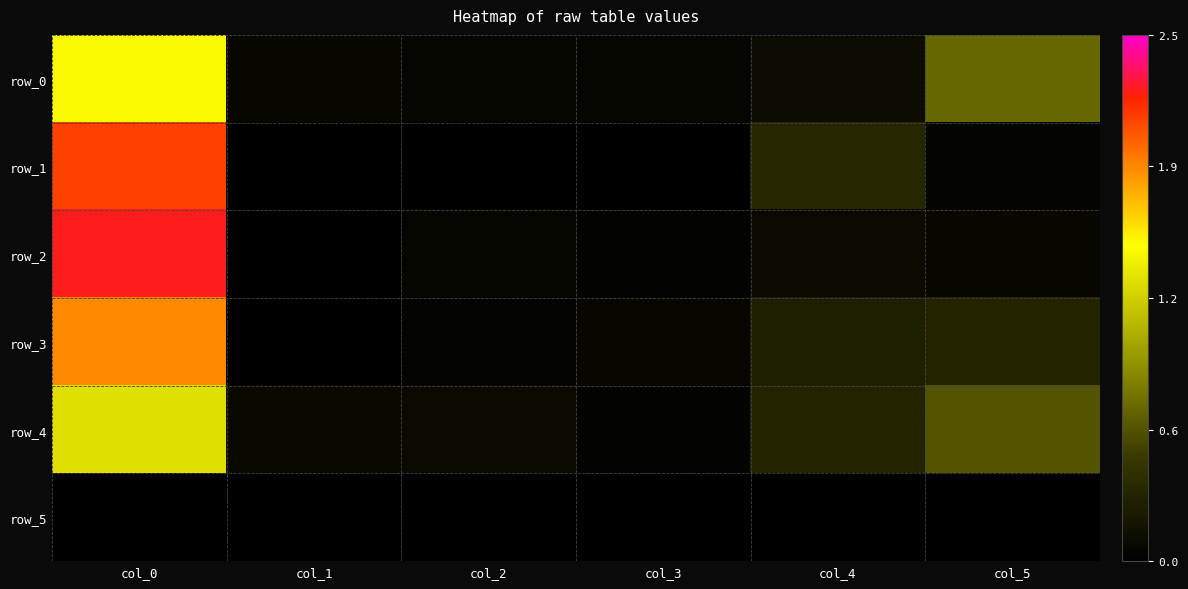

Reading left to right, transcribe all the data shown in this chart.

row_0: 1.5	0.1	0.1	0.1	0.1	0.7
row_1: 2.1	0.0	0.0	0.0	0.3	0.0
row_2: 2.2	0.0	0.1	0.0	0.1	0.1
row_3: 1.9	0.0	0.0	0.1	0.3	0.3
row_4: 1.3	0.1	0.1	0.0	0.3	0.6
row_5: 0.0	0.0	0.0	0.0	0.0	0.0